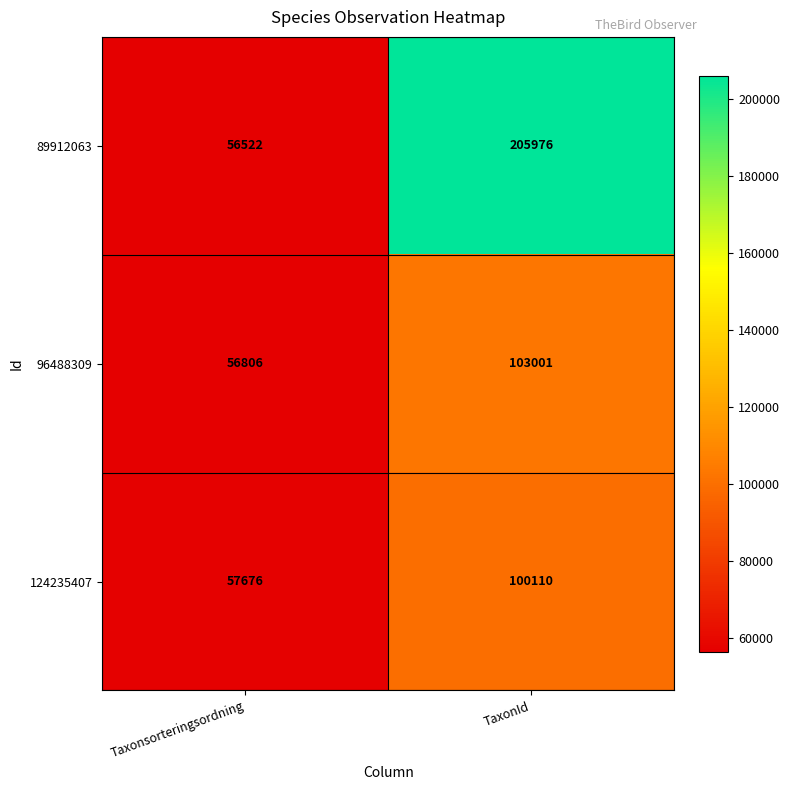

Which series changed the most between Taxonsorteringsordning and TaxonId?

89912063